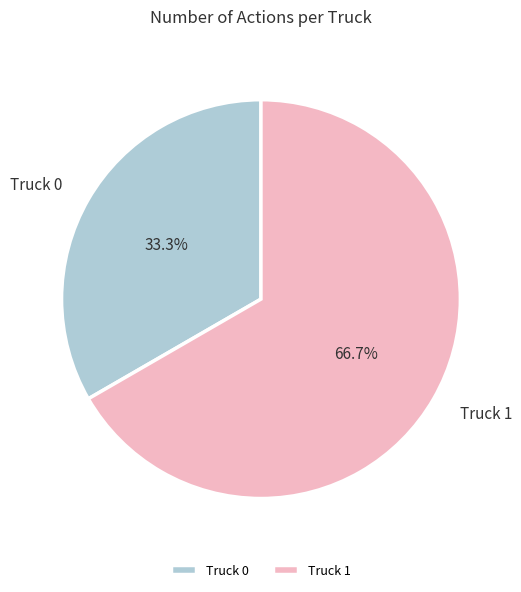

How many slices are in this pie chart?

2